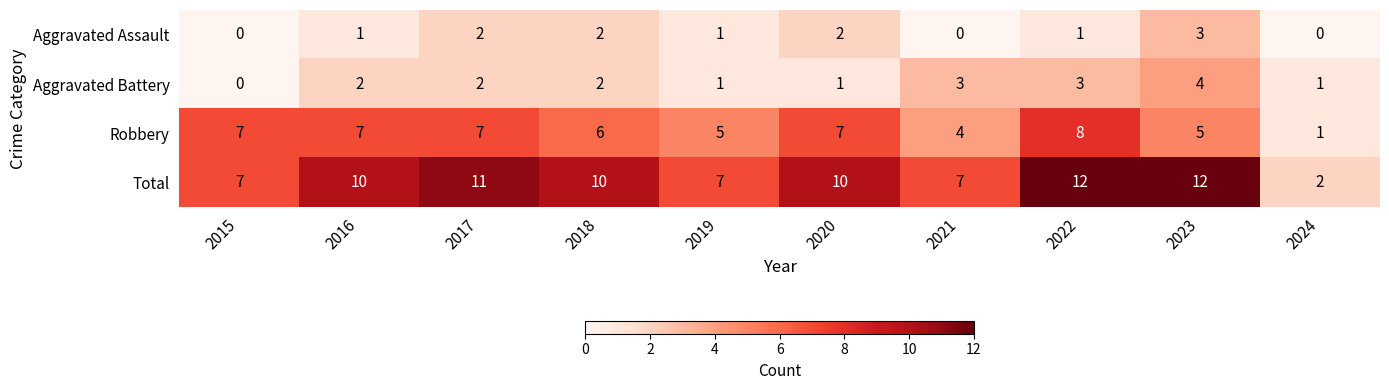

What is the highest value of the Aggravated Assault series?

3